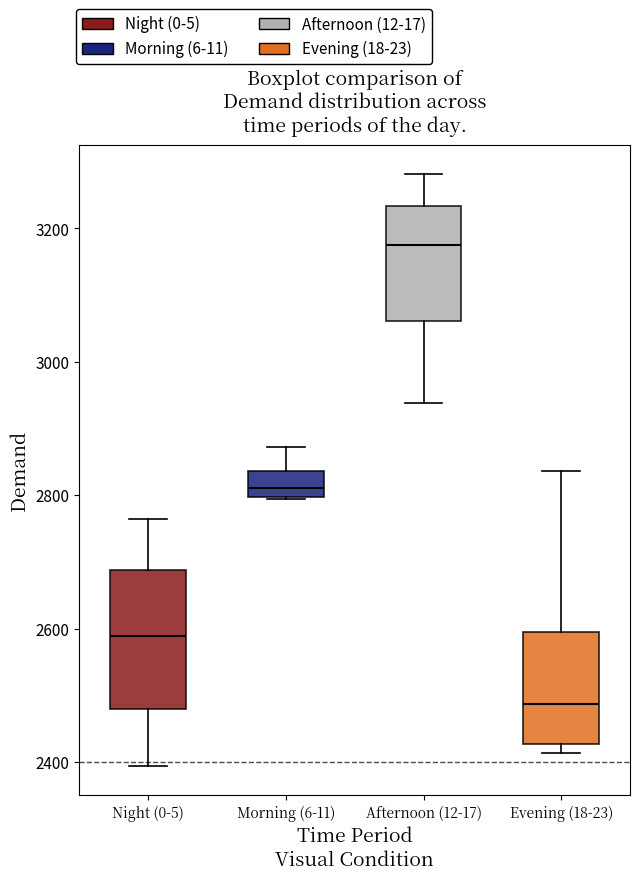

Which box is the tallest, from its lower edge to its upper edge?

Night (0-5)